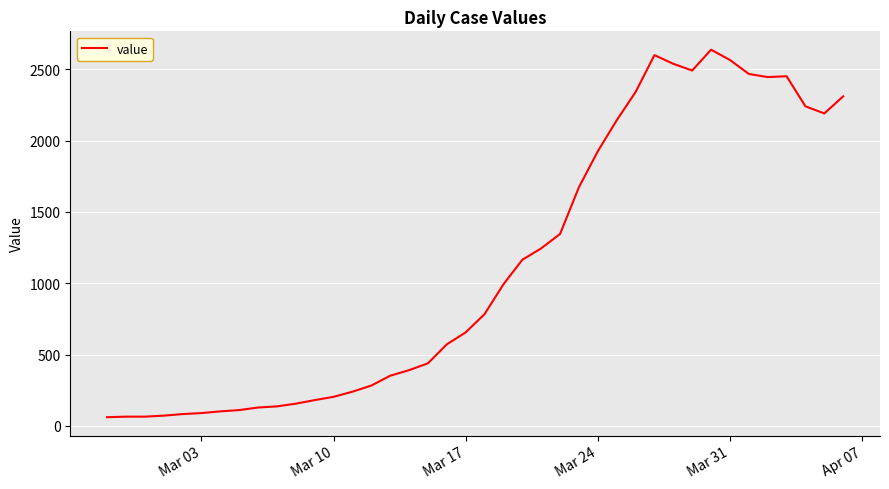

What is the greatest value displayed?

2638